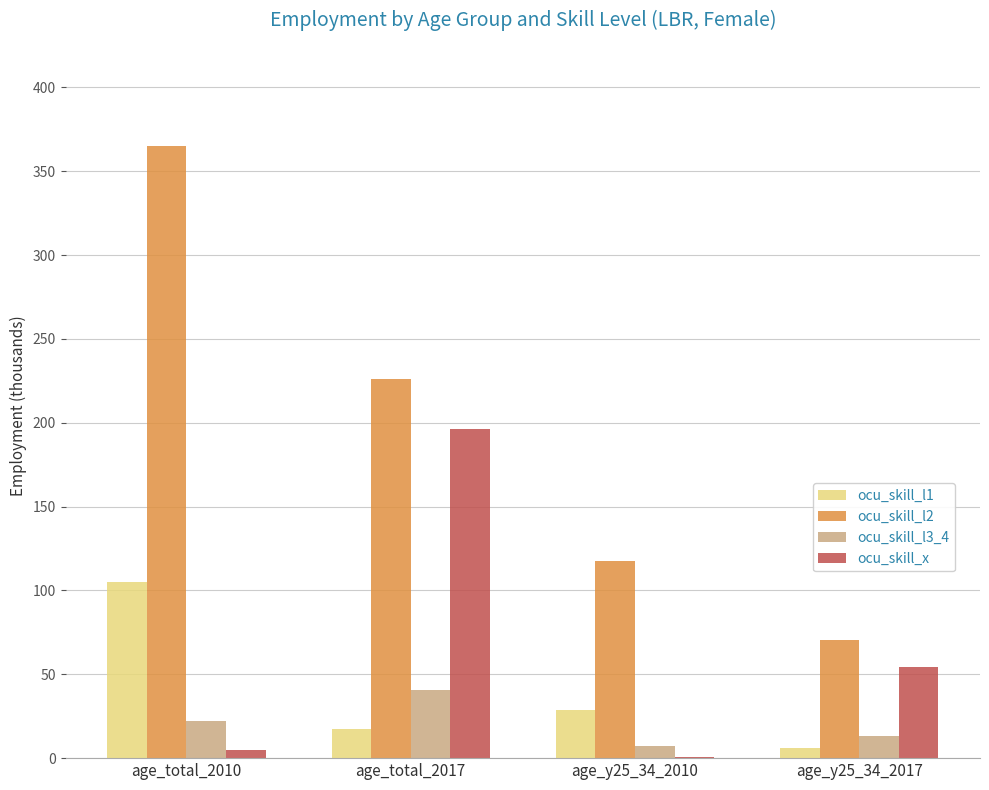

Are the bars grouped side by side (vs. stacked)?

Yes